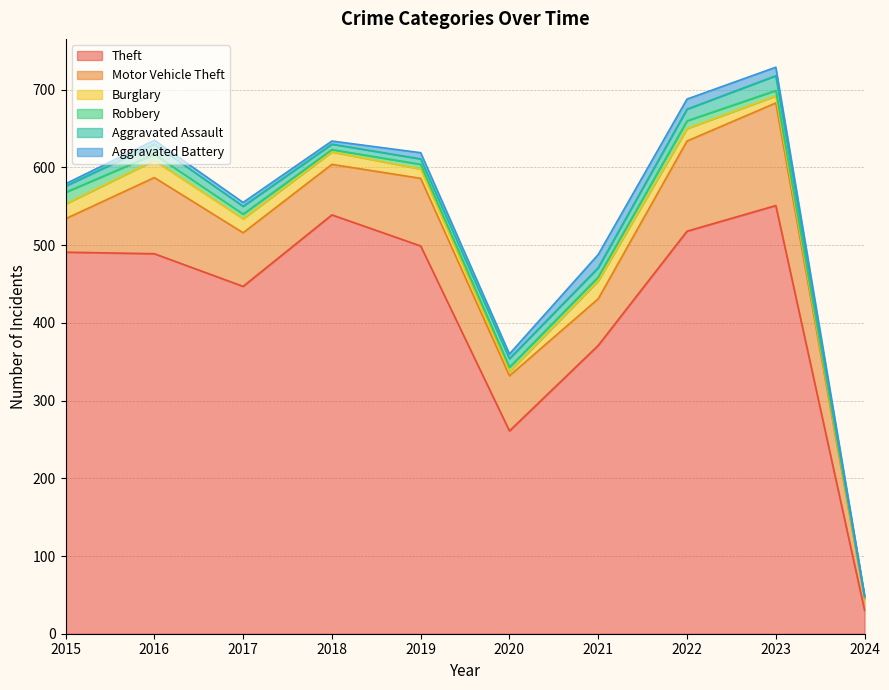

Reading right to left, transcribe all the data shown in this chart.

Theft: 2024=30	2023=551	2022=518	2021=371	2020=261	2019=499	2018=539	2017=447	2016=489	2015=491
Motor Vehicle Theft: 2024=15	2023=132	2022=116	2021=60	2020=71	2019=87	2018=65	2017=69	2016=98	2015=43
Burglary: 2024=1	2023=9	2022=16	2021=23	2020=5	2019=12	2018=16	2017=18	2016=22	2015=19
Robbery: 2024=1	2023=7	2022=10	2021=5	2020=6	2019=6	2018=3	2017=6	2016=8	2015=15
Aggravated Assault: 2024=1	2023=19	2022=15	2021=12	2020=11	2019=7	2018=7	2017=10	2016=13	2015=8
Aggravated Battery: 2024=1	2023=11	2022=13	2021=17	2020=6	2019=8	2018=4	2017=5	2016=5	2015=3